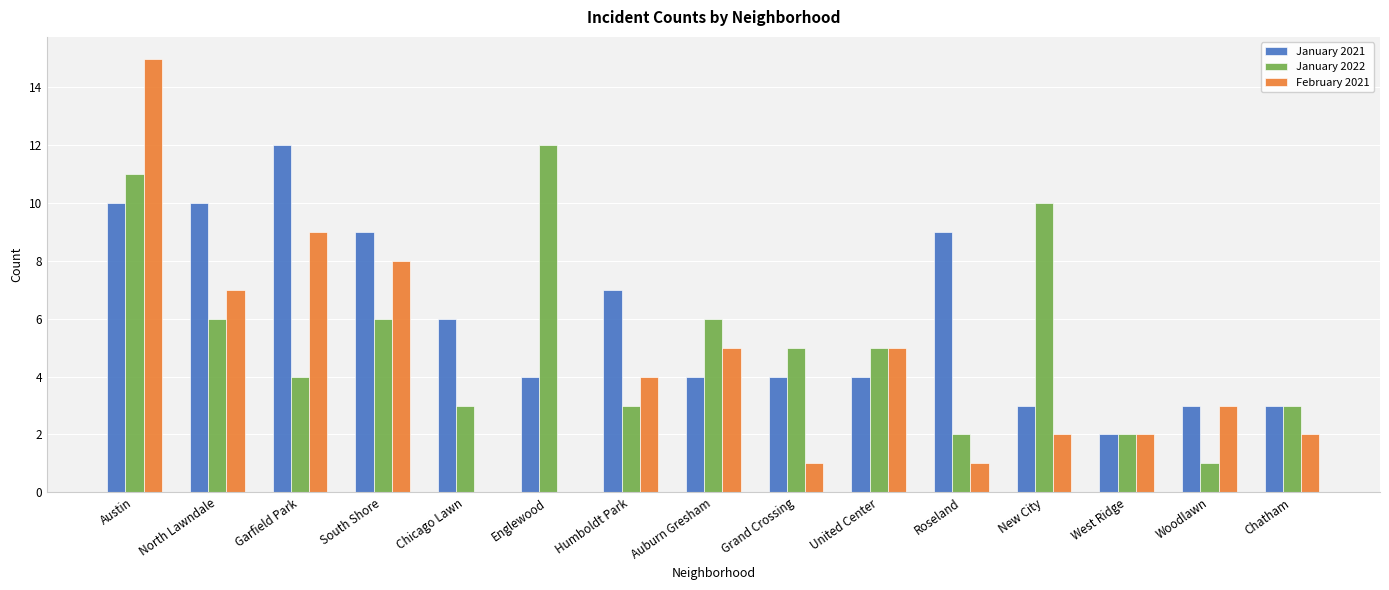

Which category has the highest value across all series?

Austin